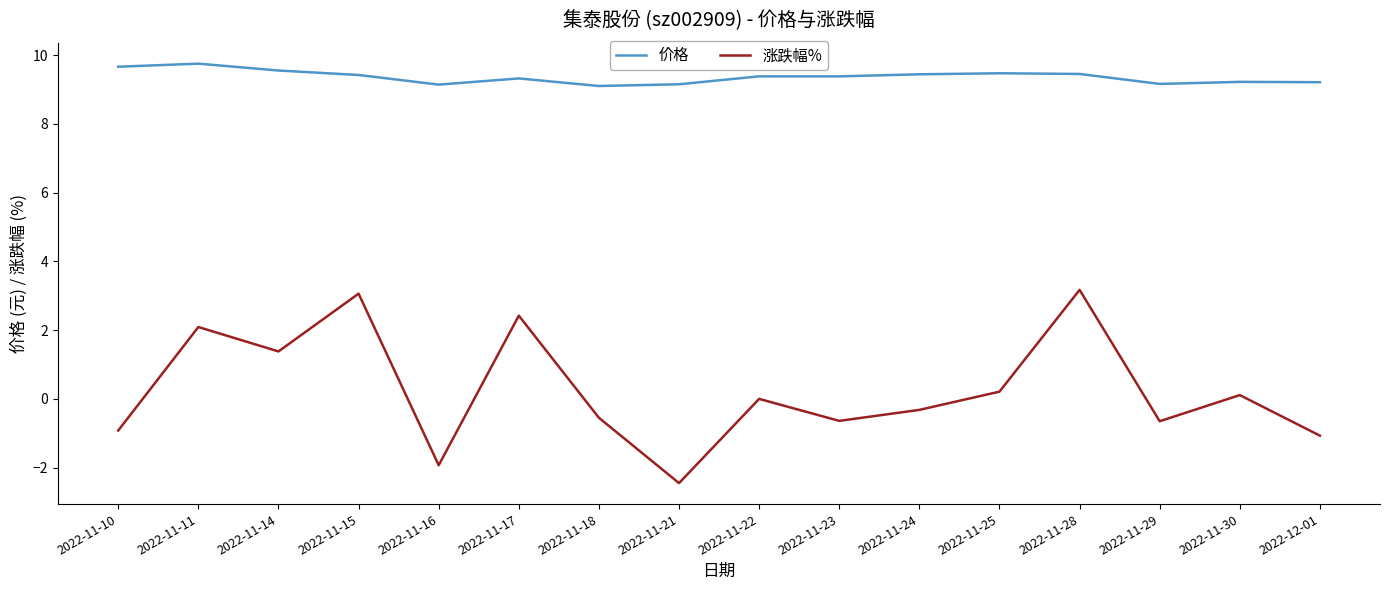

What is the difference between the 涨跌幅% values at 2022-11-29 and 2022-11-14?

2.0